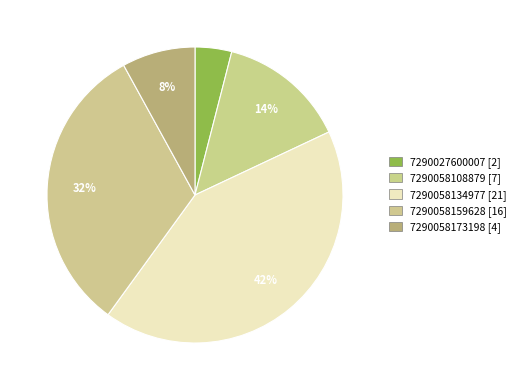

To the nearest percent, what is the difference between the largest and smallest slice percentages?

38%